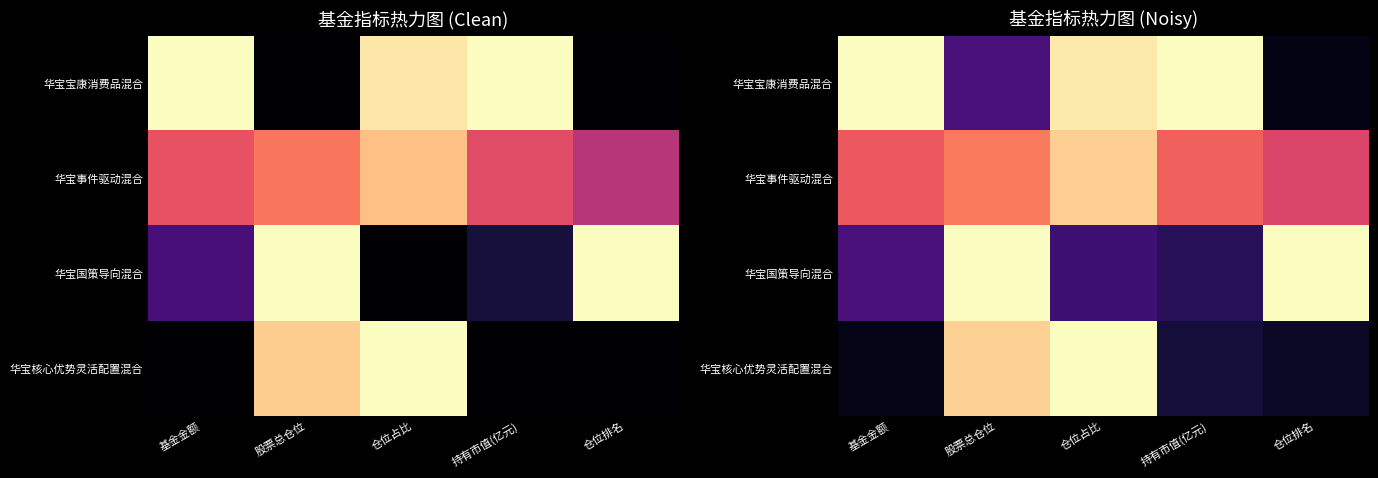

At which category is the sum across all series the highest?

仓位占比